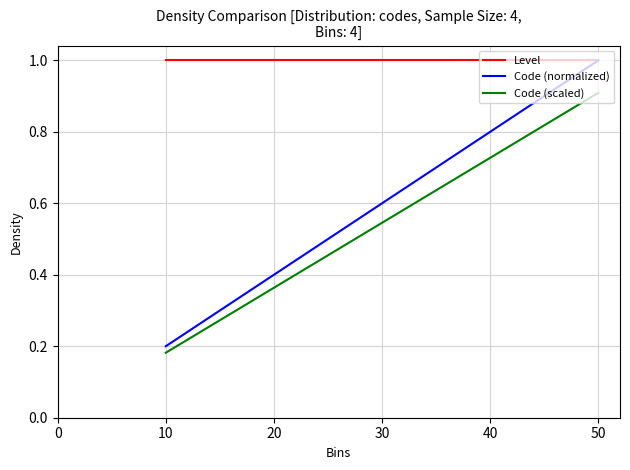

True or false: Level and Code (scaled) intersect in this chart.

False